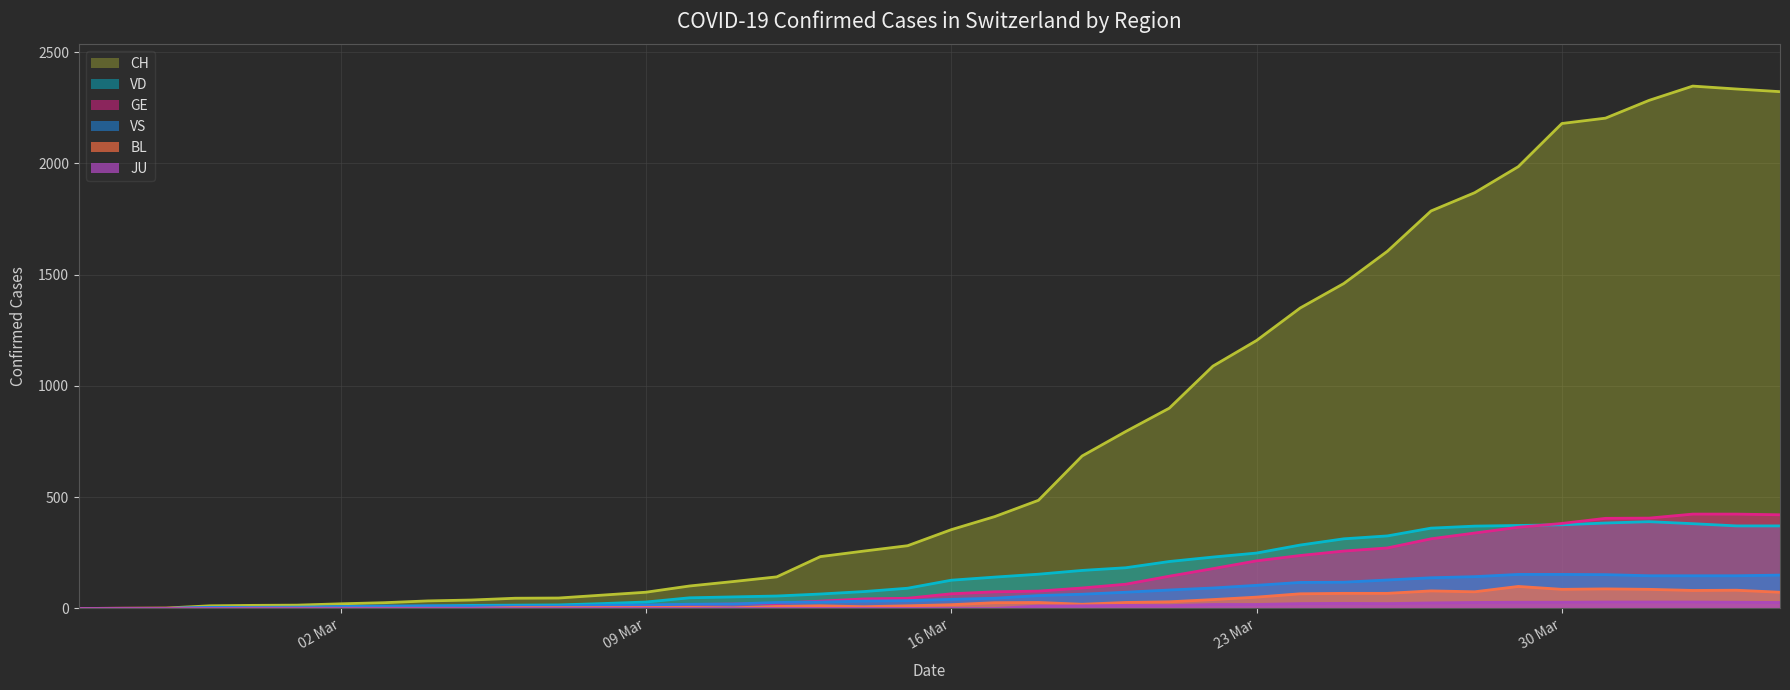

True or false: GE has a value of 1 at 2020-02-27.

True